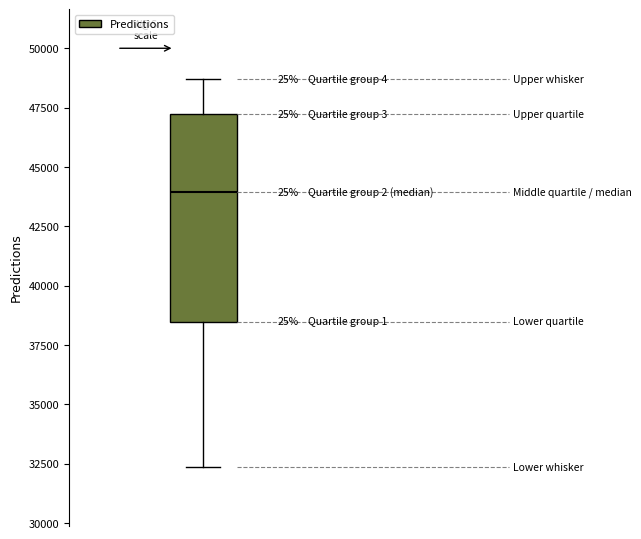

Where is the lower edge of the box on the y-axis? The values are not printed on the chart, so give them approximately, as read against the axis.

38500